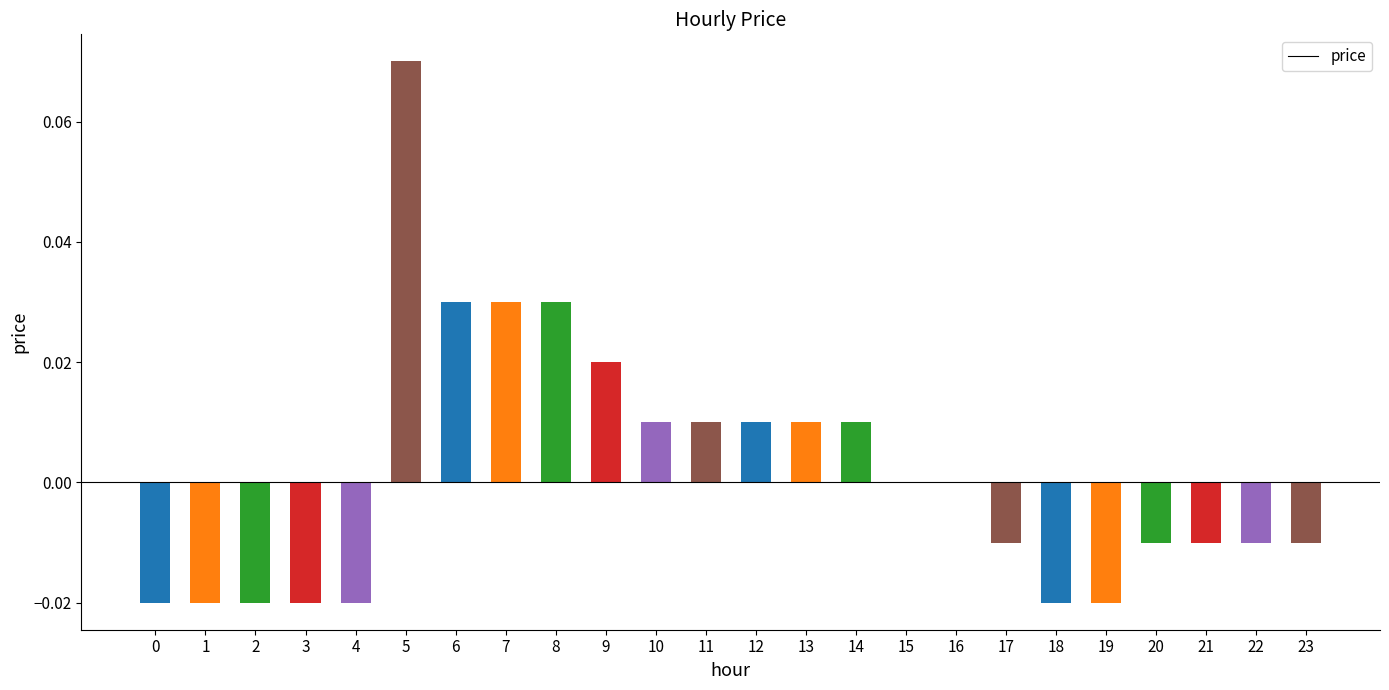

True or false: the data shows -0.0 at 1.

True